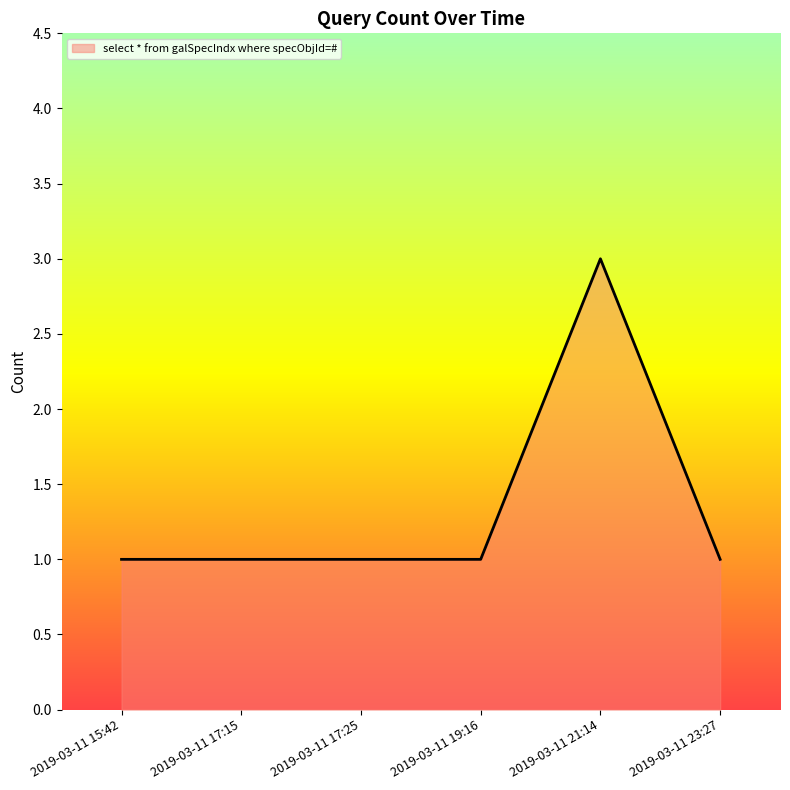

What is the approximate value at 2019-03-11 15:42?

1